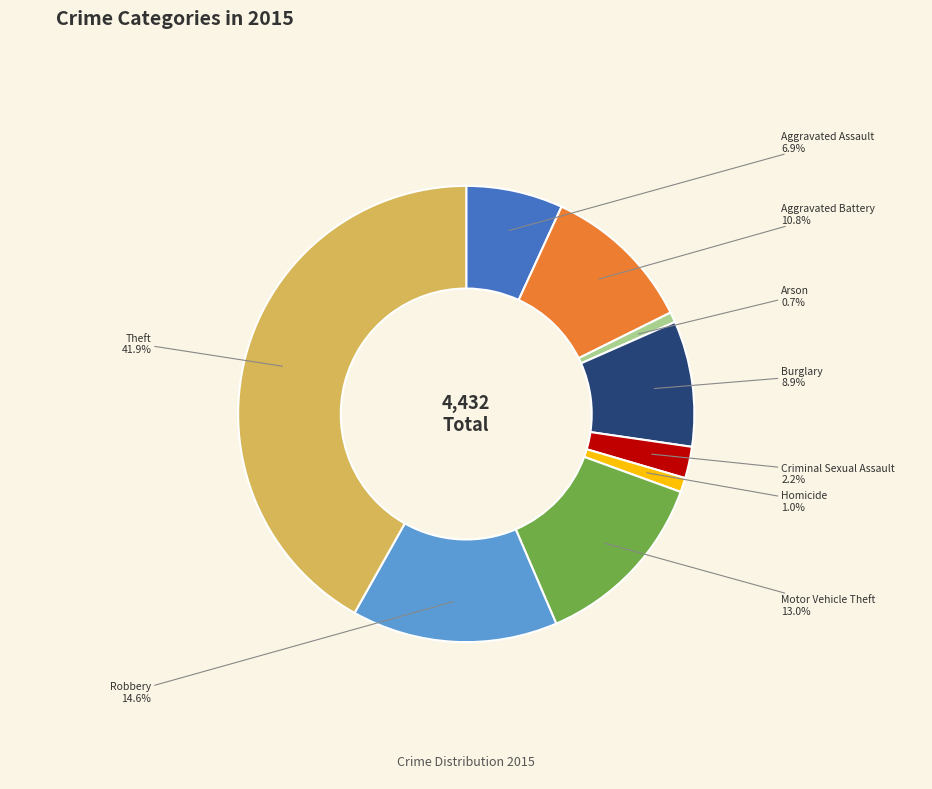

To the nearest percent, what is the average slice percentage?

11%